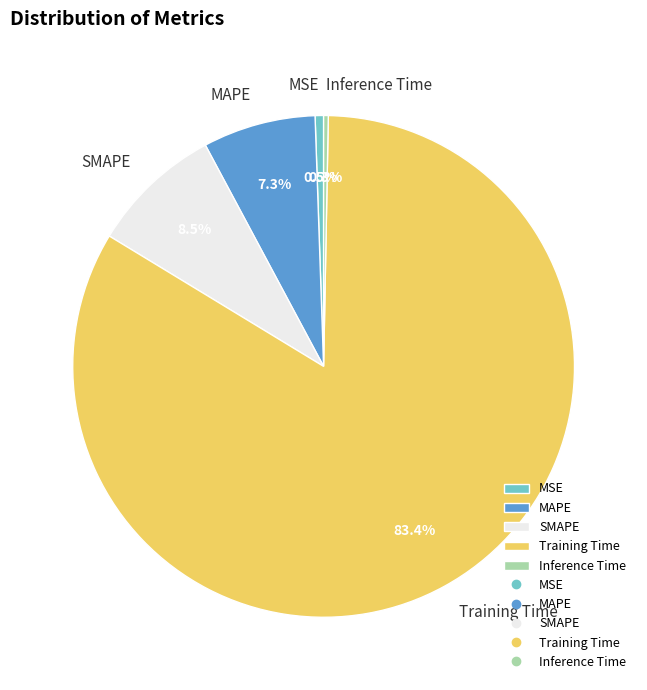

Which category accounts for the majority?

Training Time